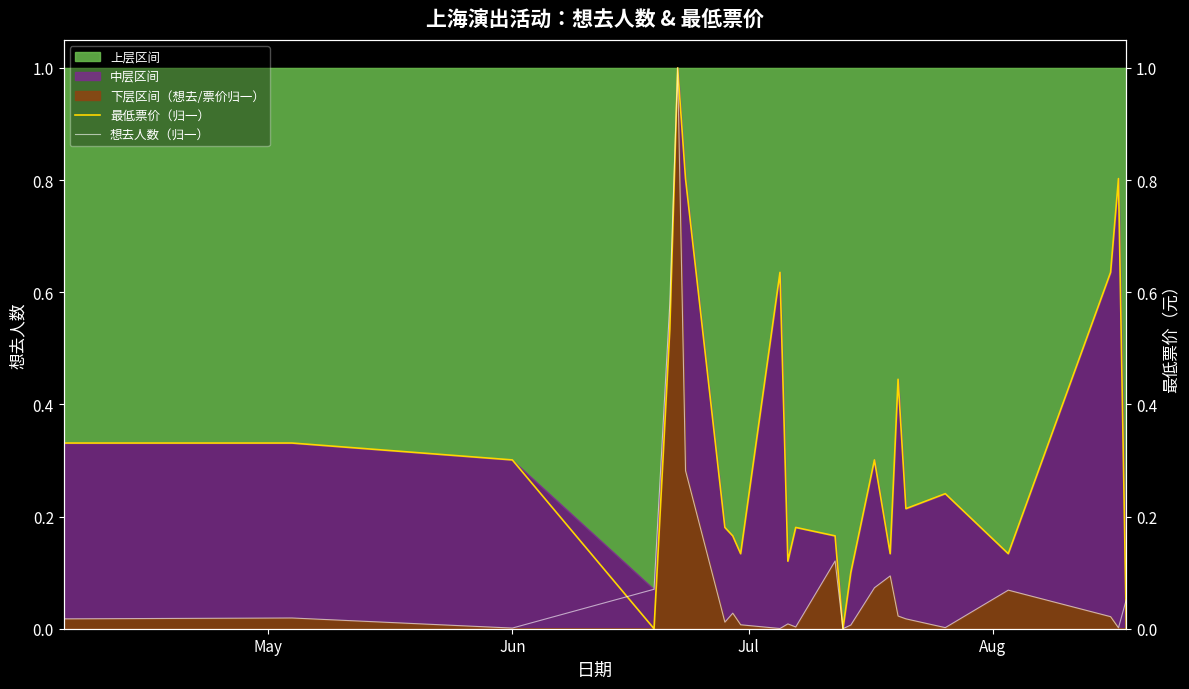

Which series ends up on top after the final intersection of 想去人数（归一） and 最低票价（归一）?

想去人数（归一）